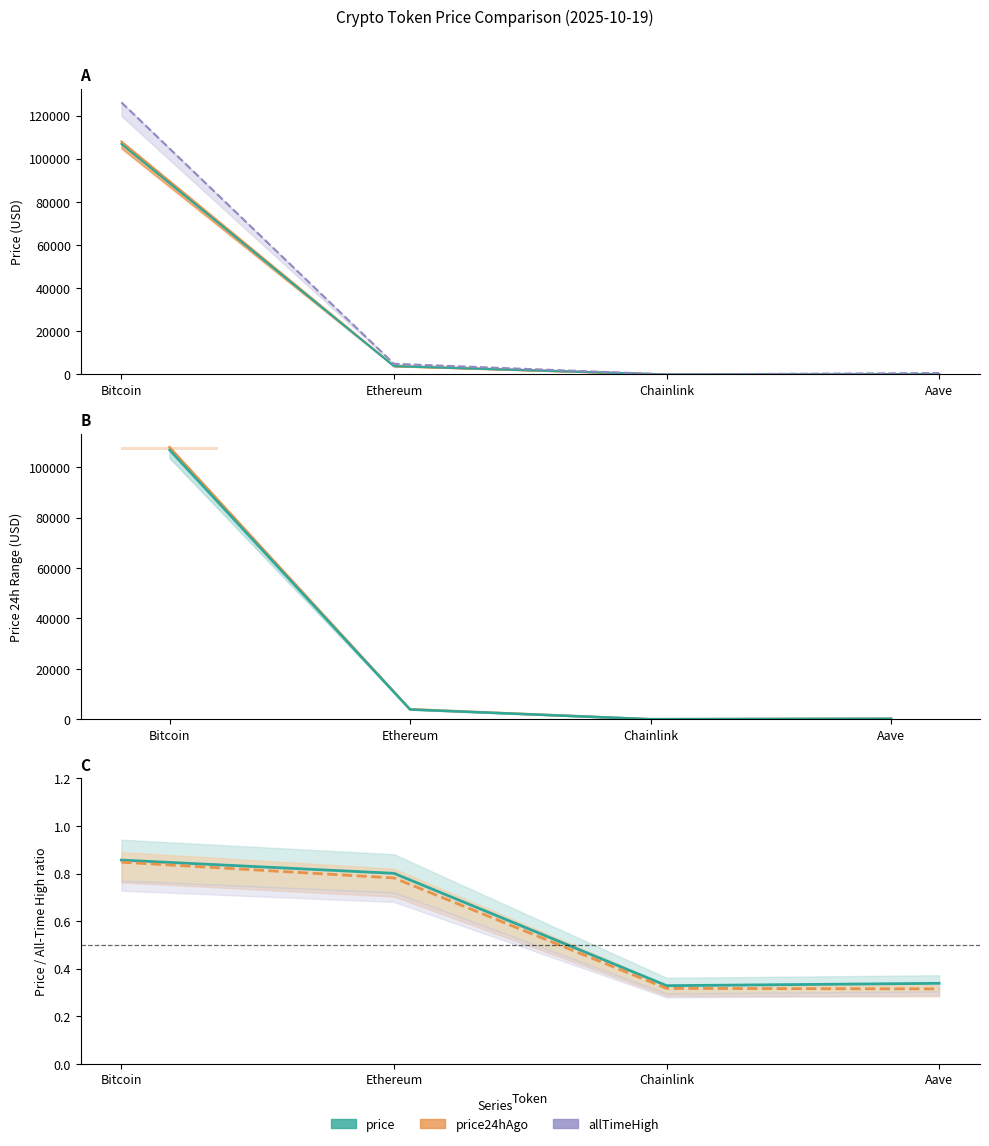

Is the value of price at Ethereum greater than the value of price24hAgo at Bitcoin?

No